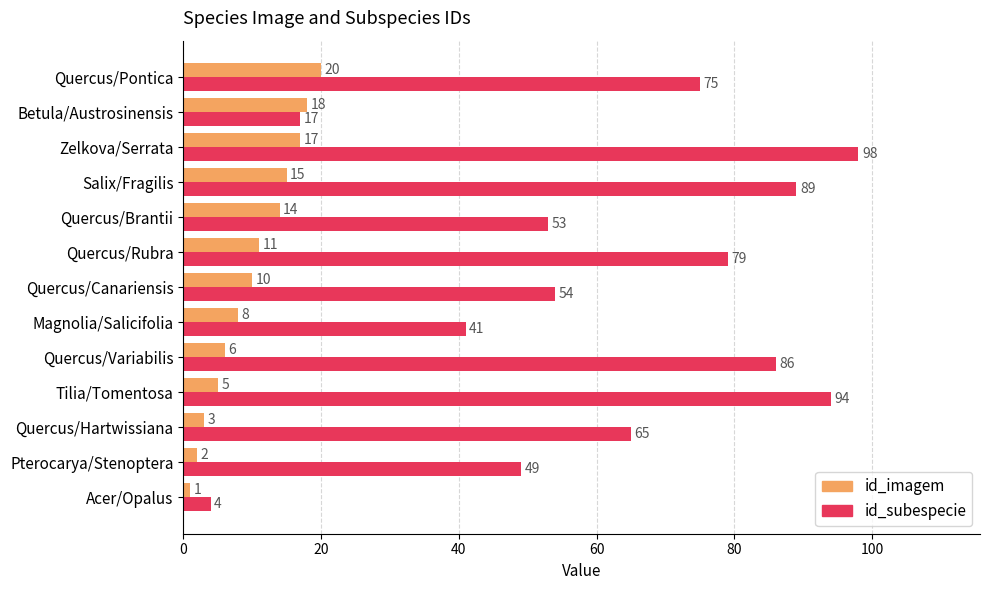

What are all the series names shown in the legend?

id_imagem, id_subespecie